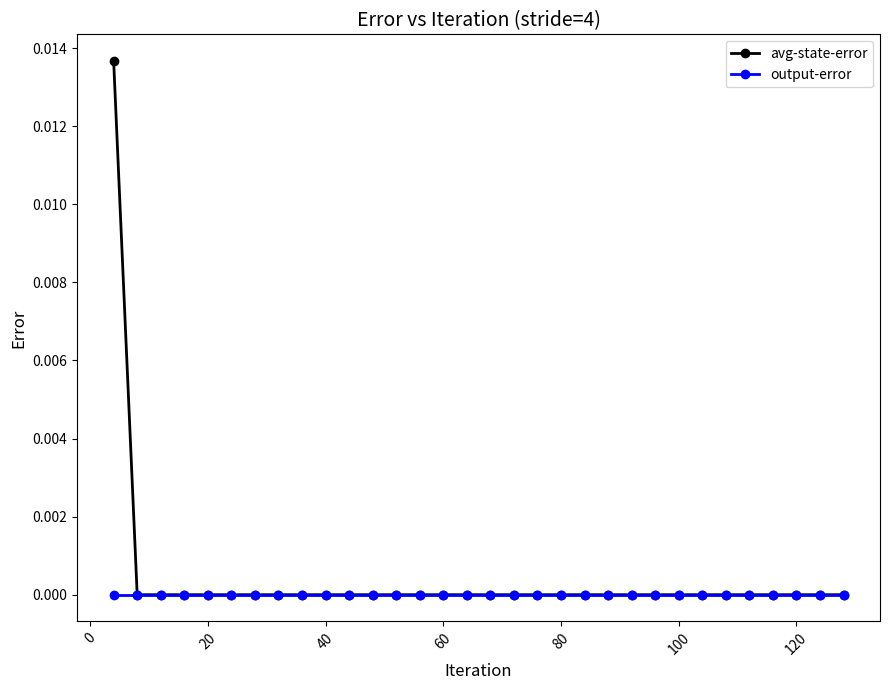

What are all the series names shown in the legend?

avg-state-error, output-error